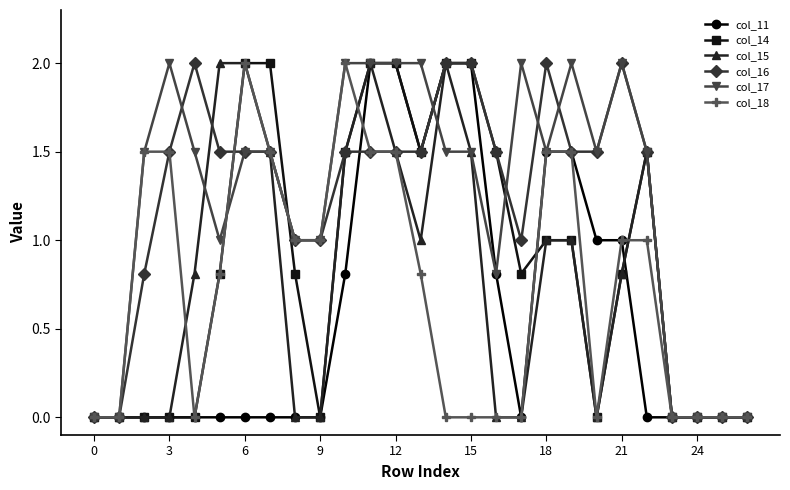

How many lines are shown in the chart?

6